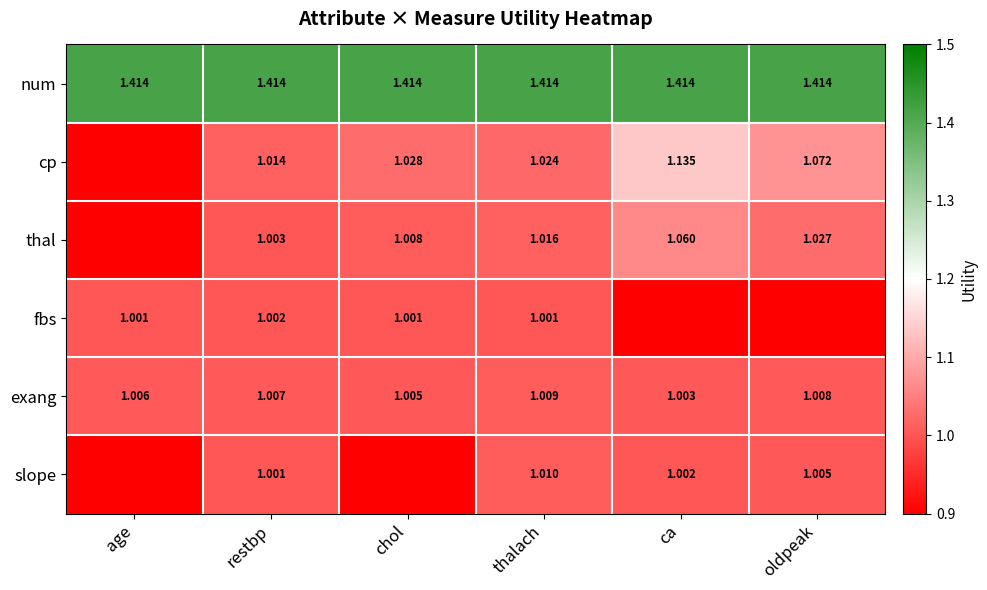

List the labels in order of exang value, smallest first.

ca, chol, age, restbp, oldpeak, thalach